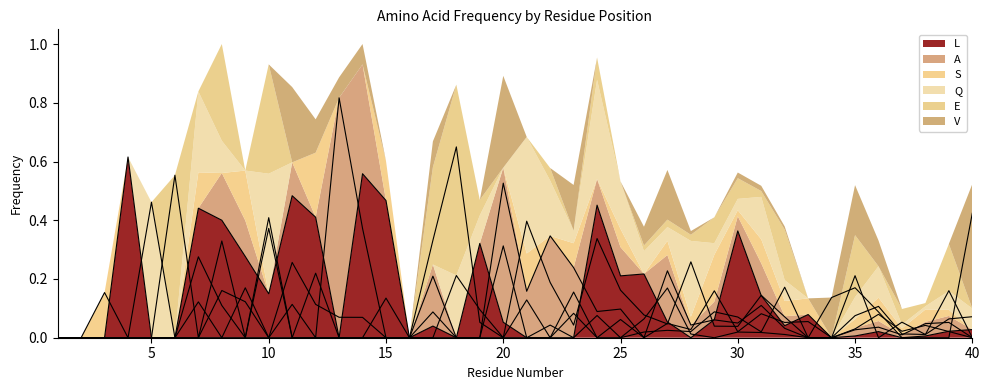

How many interior local valleys does the L series have?

9